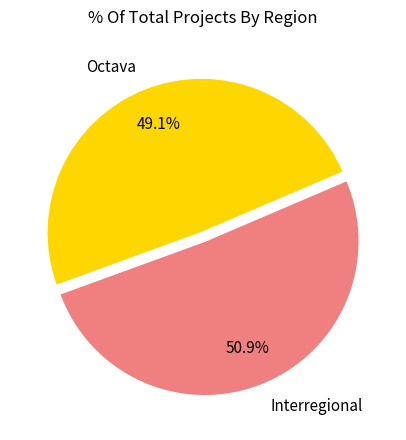

What is the largest slice in the pie chart?

Interregional